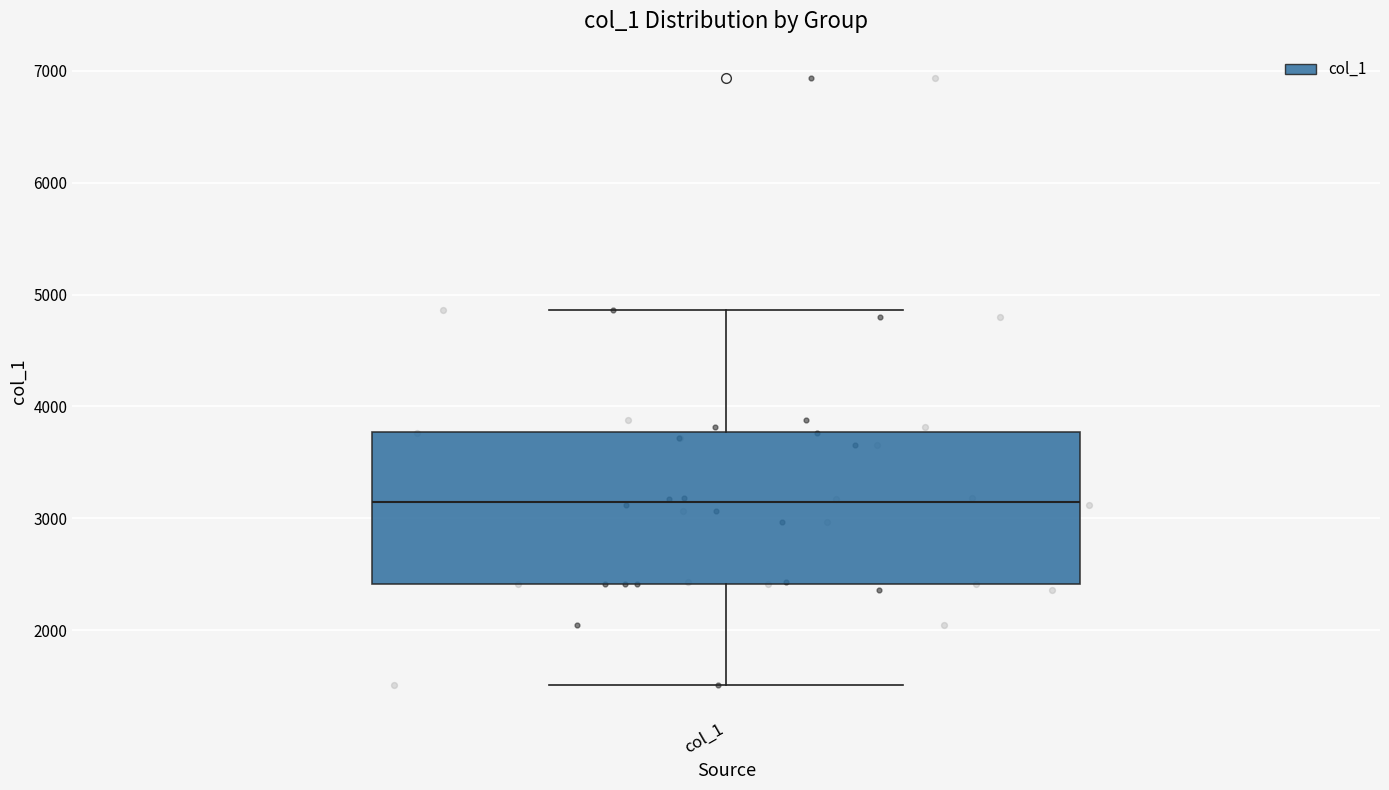

Where is the lower edge of the box for col_1 on the y-axis? The values are not printed on the chart, so give them approximately, as read against the axis.

2400